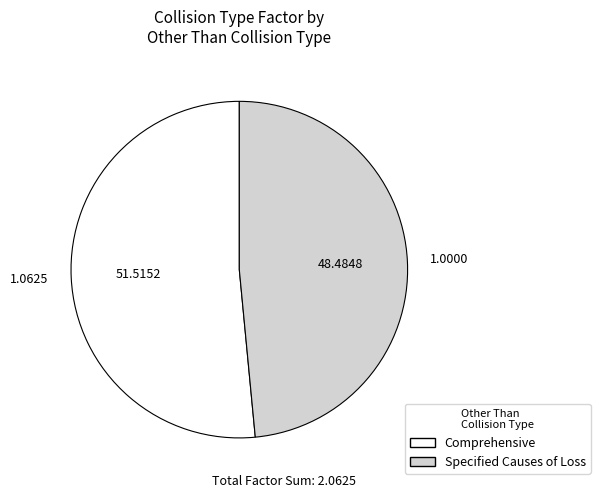

Is the sum of Comprehensive and Specified Causes of Loss greater than half?

Yes